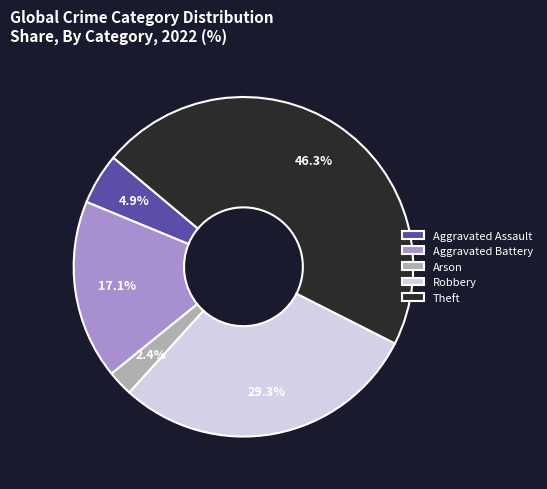

Is the sum of Aggravated Battery and Theft greater than half?

Yes